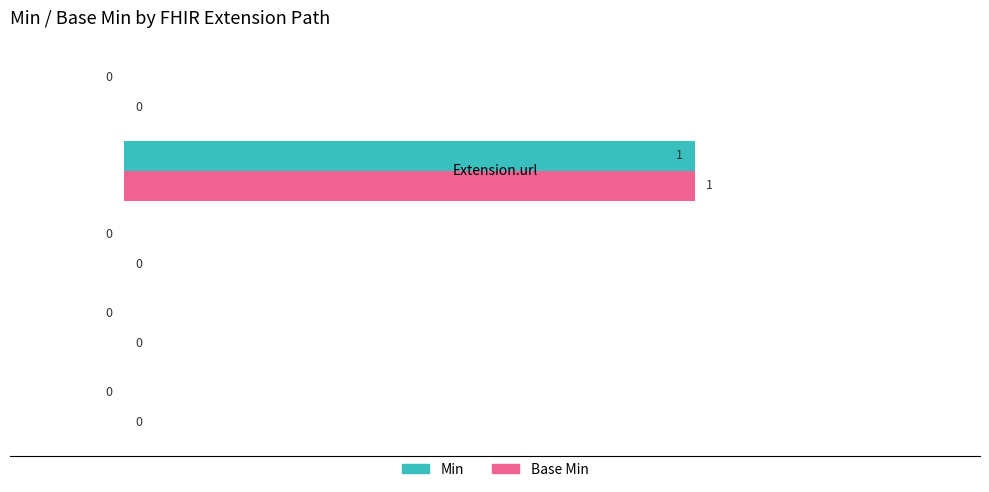

How many Min values are between 0 and 1?

5